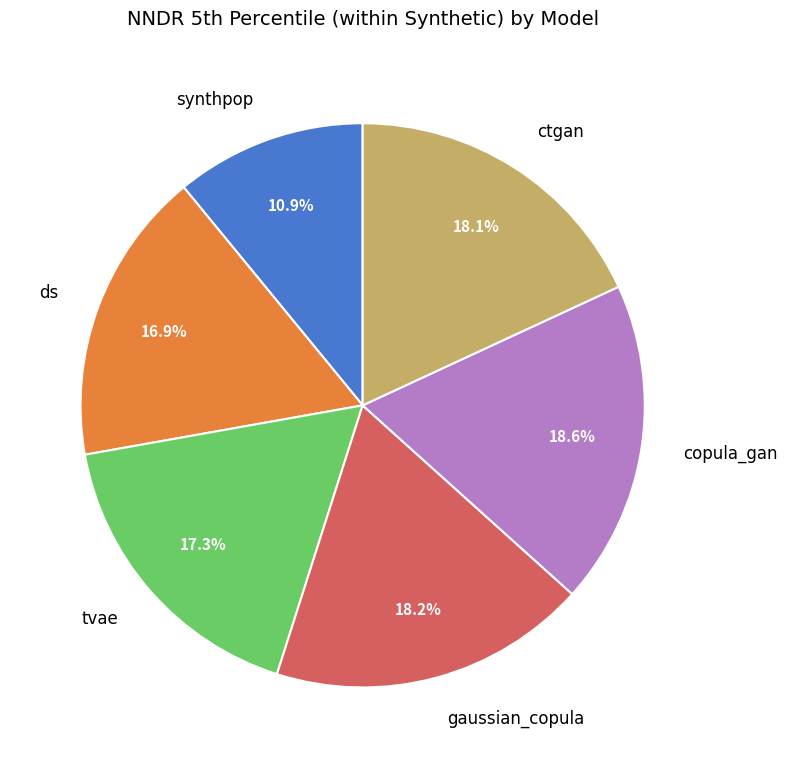

To the nearest percent, what portion does copula_gan represent?

19%